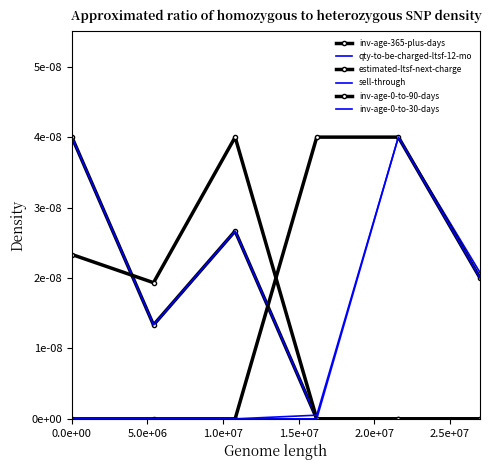

What is the label of the 4th point from the right?

1.0e+07